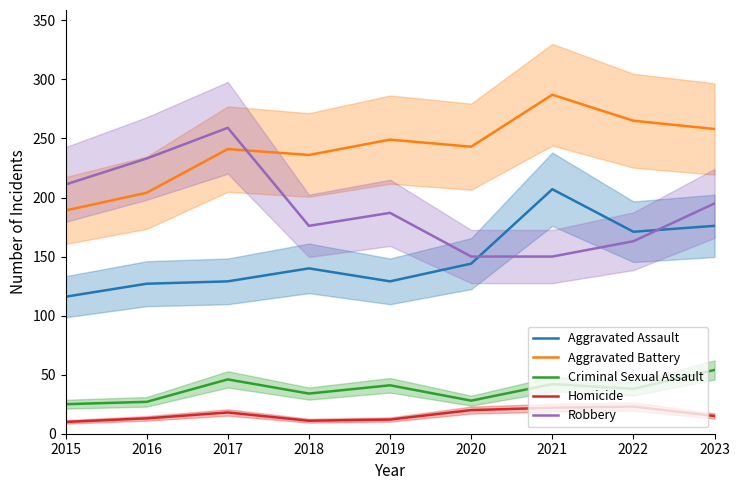

What is the difference between the Robbery values at 2019 and 2021?

37